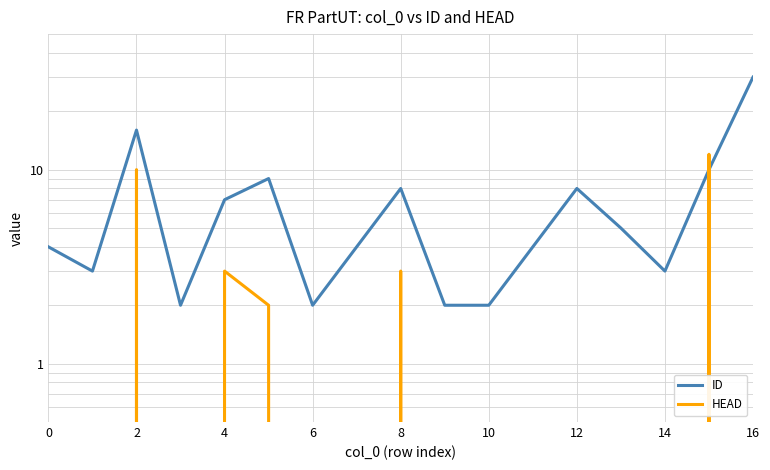

Which series has the largest range (max minus min)?

ID